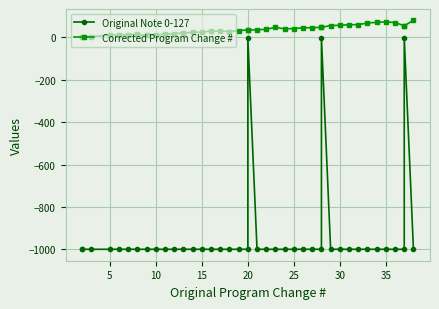

Which series has the largest total across all categories?

Corrected Program Change #